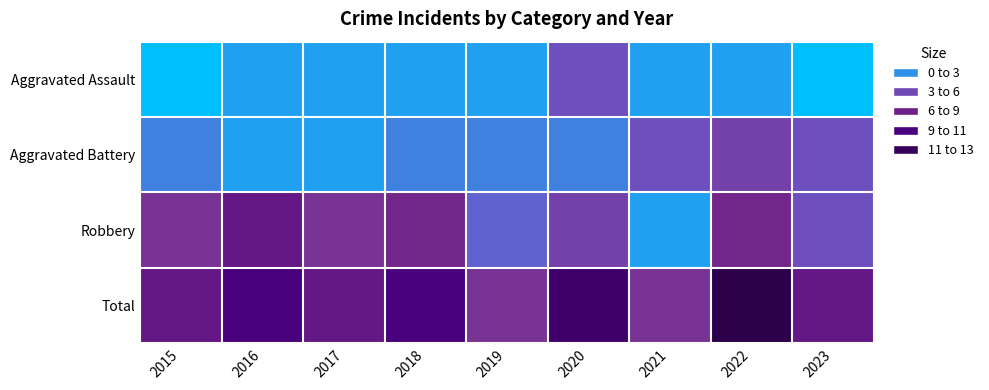

Rank the series by their maximum value, from lowest to highest.

Aggravated Assault, Aggravated Battery, Robbery, Total